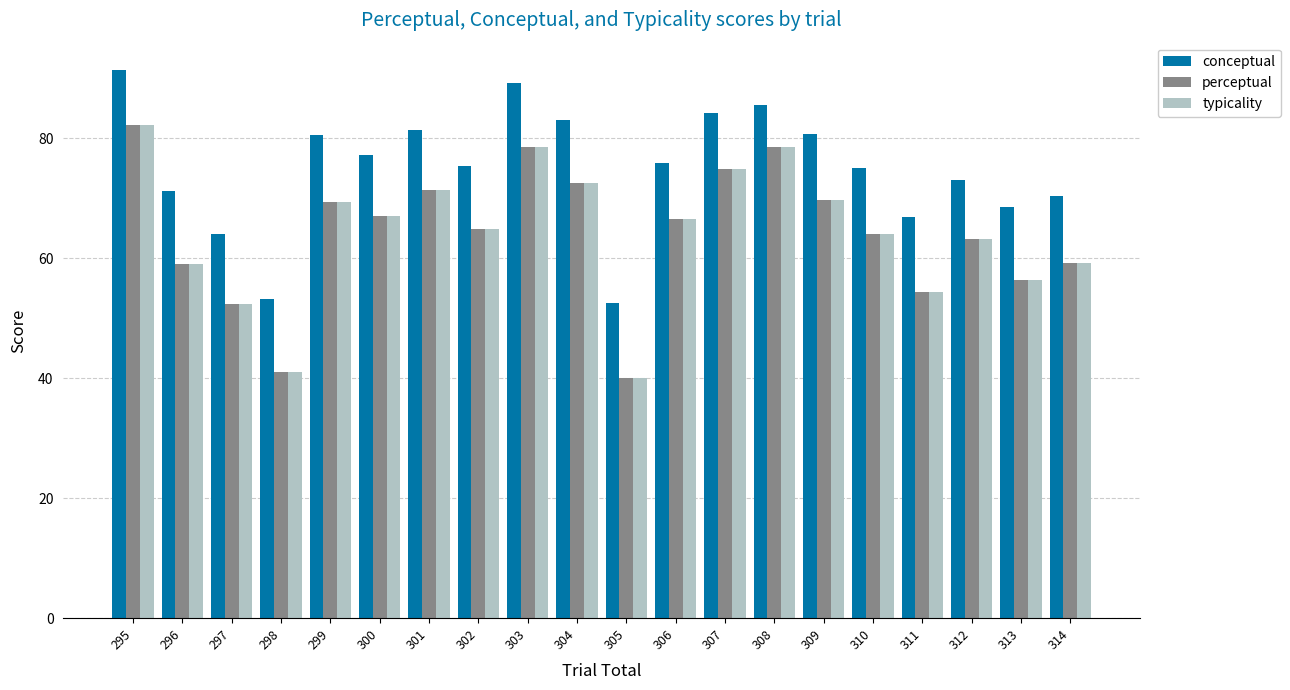

What is the difference between the highest and lowest values at 314?

11.2